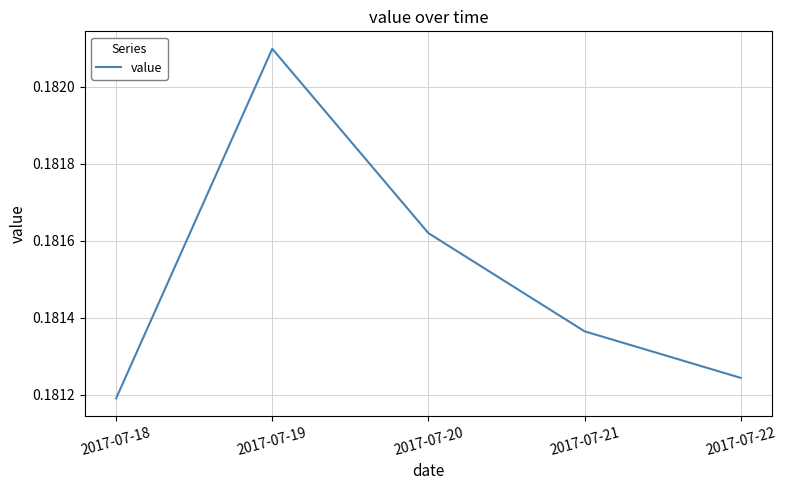

Between 2017-07-22 and 2017-07-20, which is larger?

2017-07-20